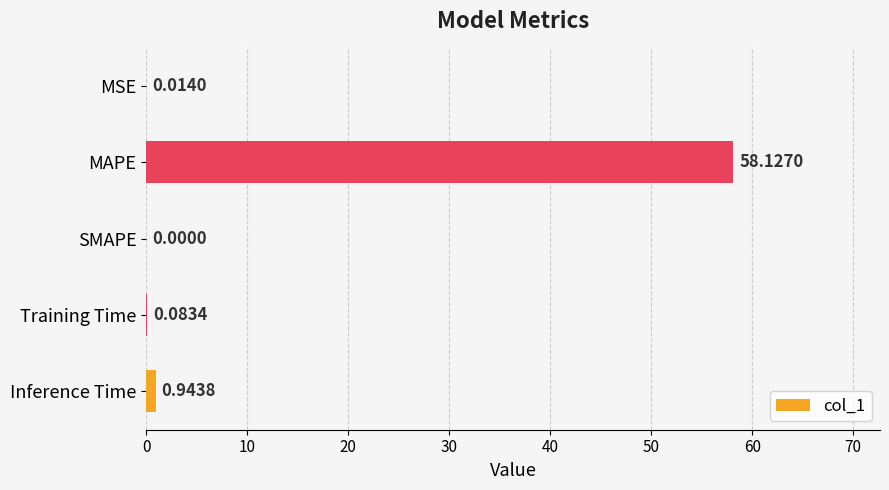

Which category has the highest value across all series?

MAPE